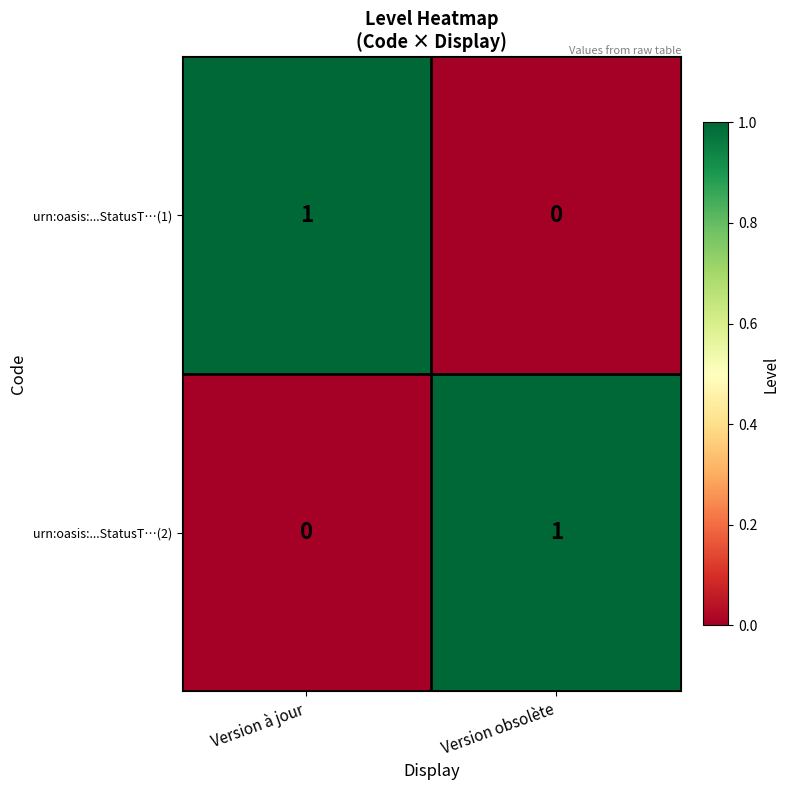

What is the maximum value shown in the chart?

1